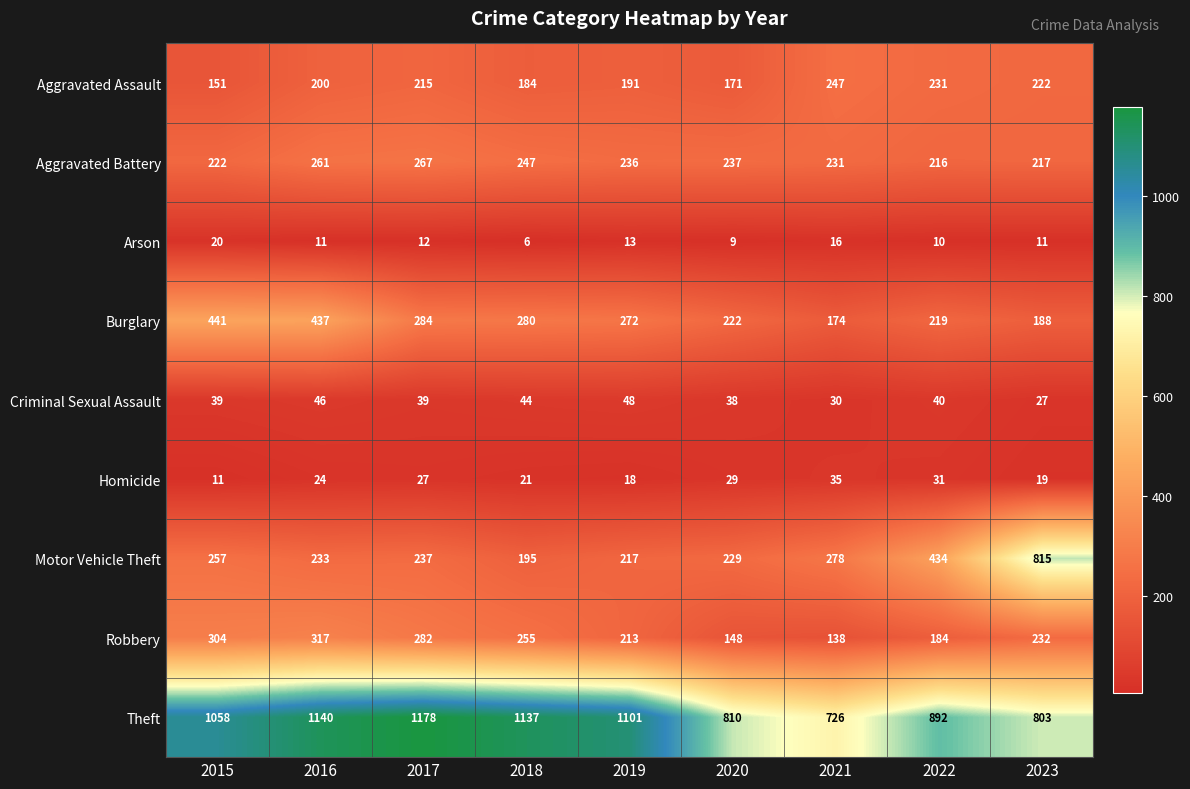

The Theft series shows 1359 at 2022. True or false?

False